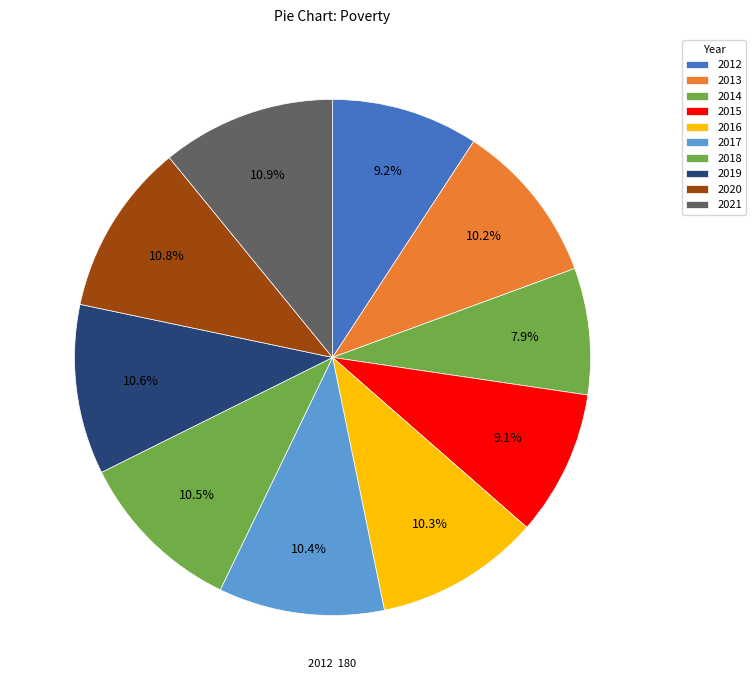

To the nearest percent, what portion does 2019 represent?

11%